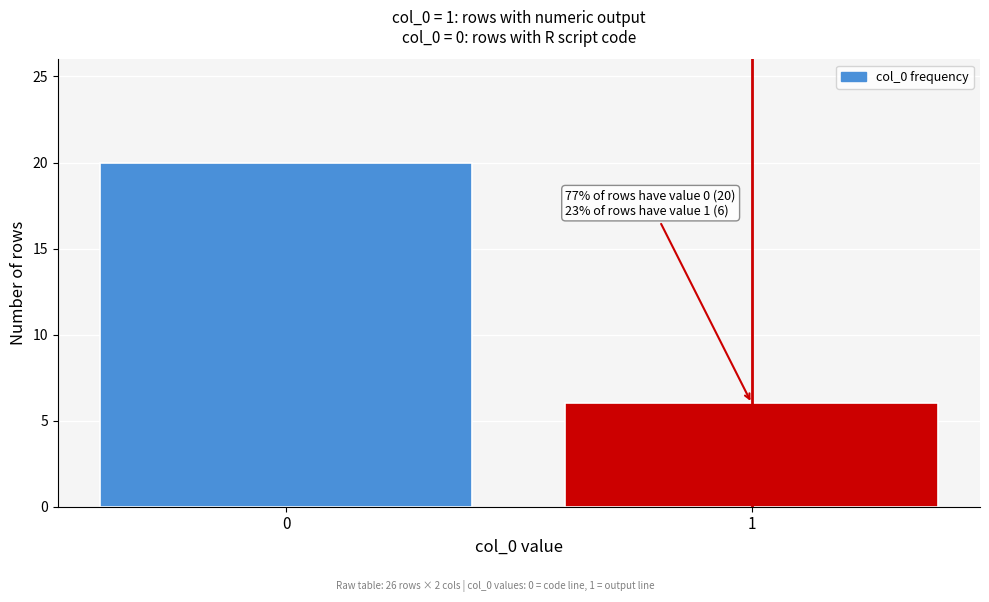

Reading left to right, transcribe all the data shown in this chart.

20	6